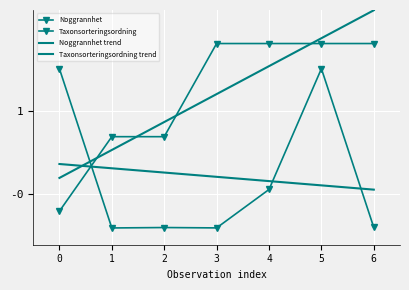

At 0, list the series in order from smallest to largest.

Noggrannhet, Noggrannhet trend, Taxonsorteringsordning trend, Taxonsorteringsordning